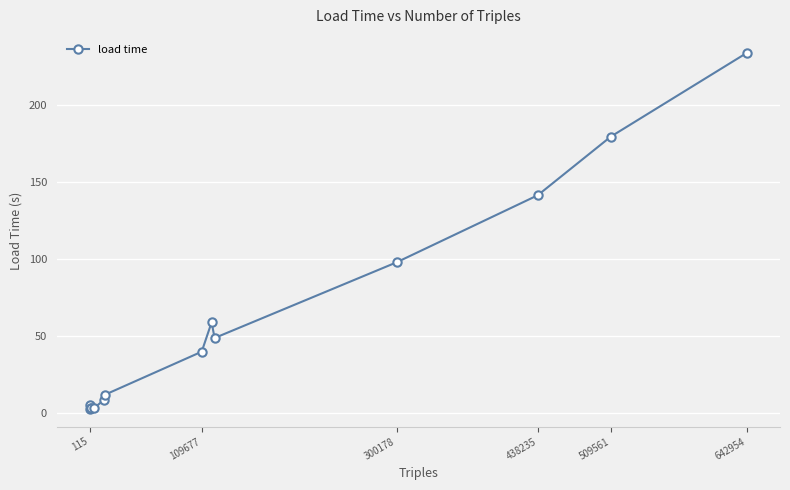

What is the difference between the maximum and minimum values?

231.3